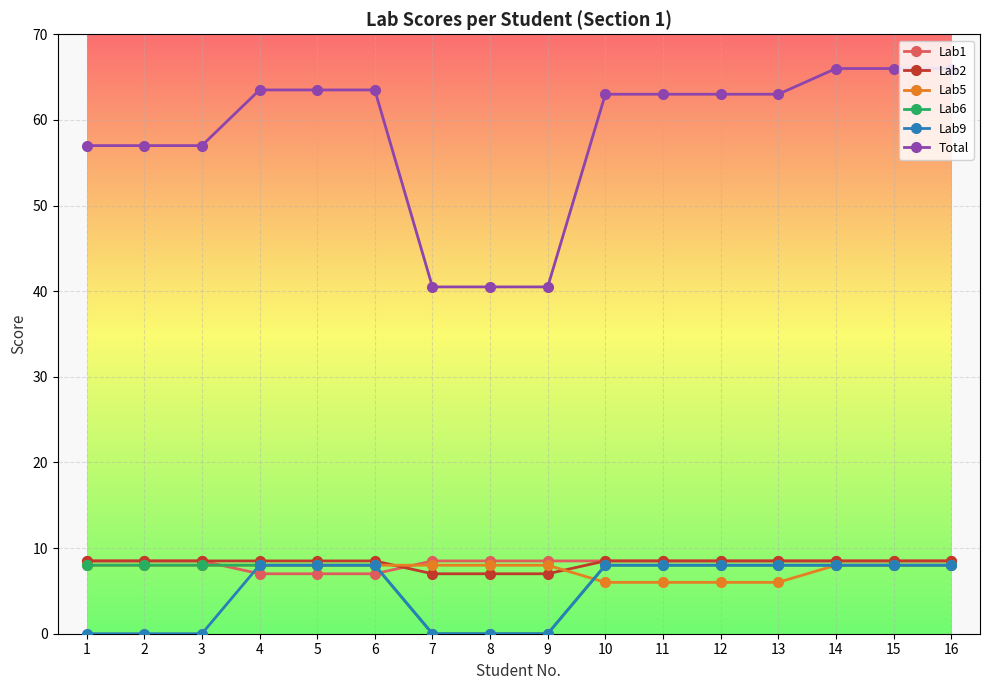

Which series has the largest range (max minus min)?

Total